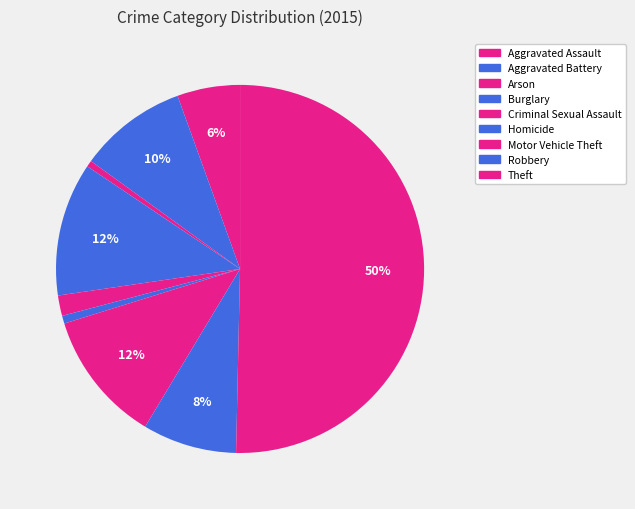

Which slice represents more than half of the pie?

Theft